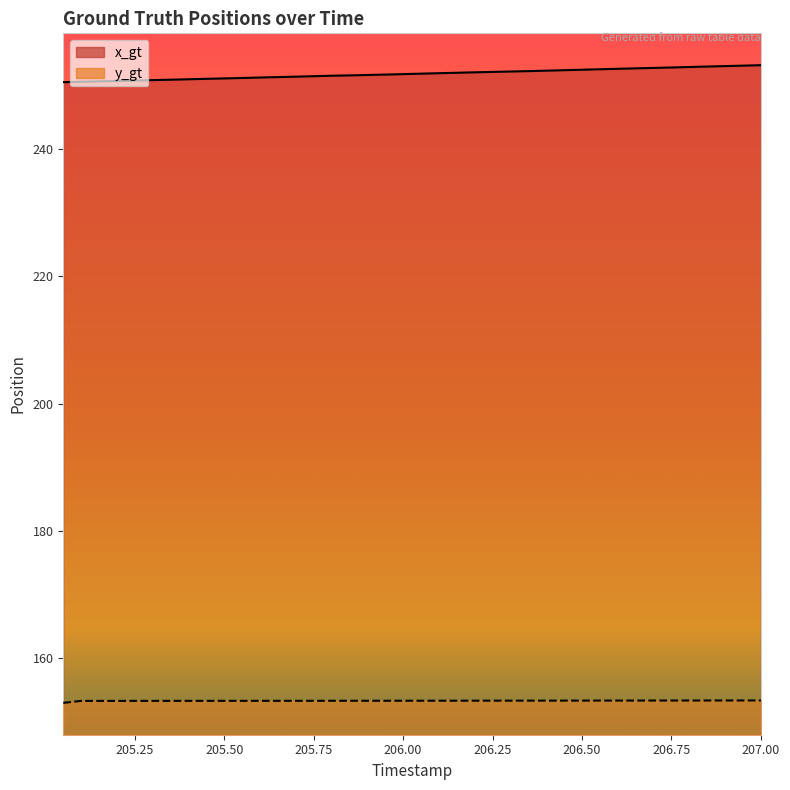

What is the average value of the x_gt series?

251.8